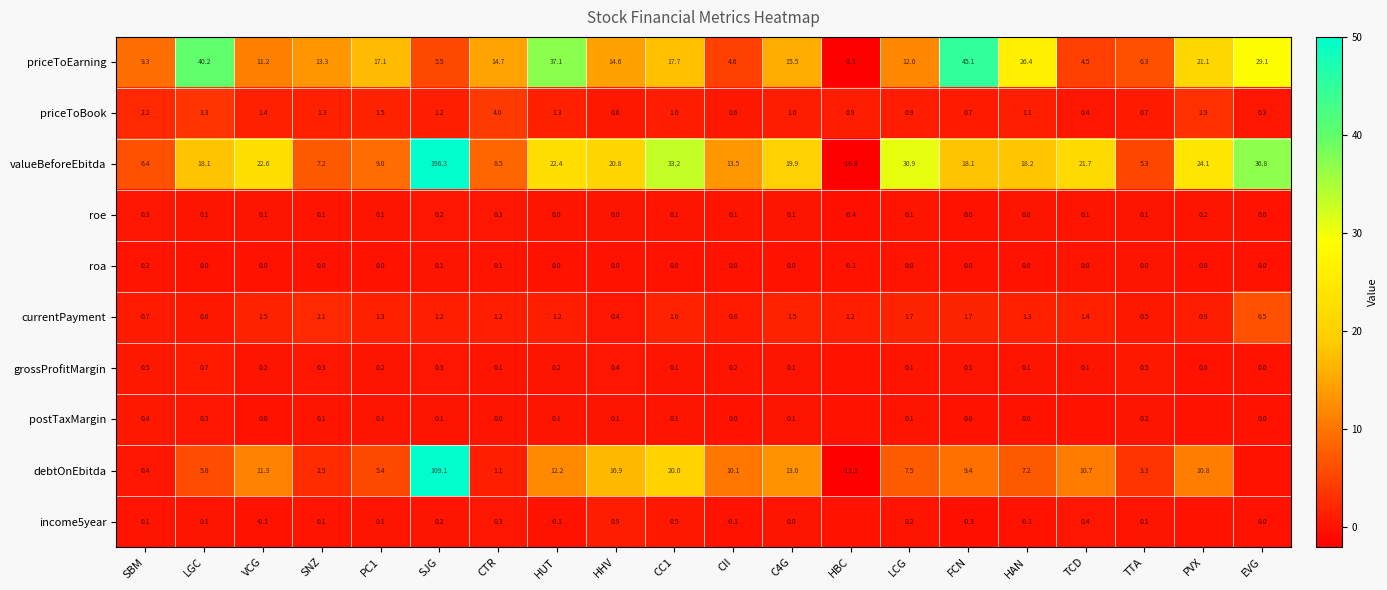

What is the sum of all priceToBook values?

27.3